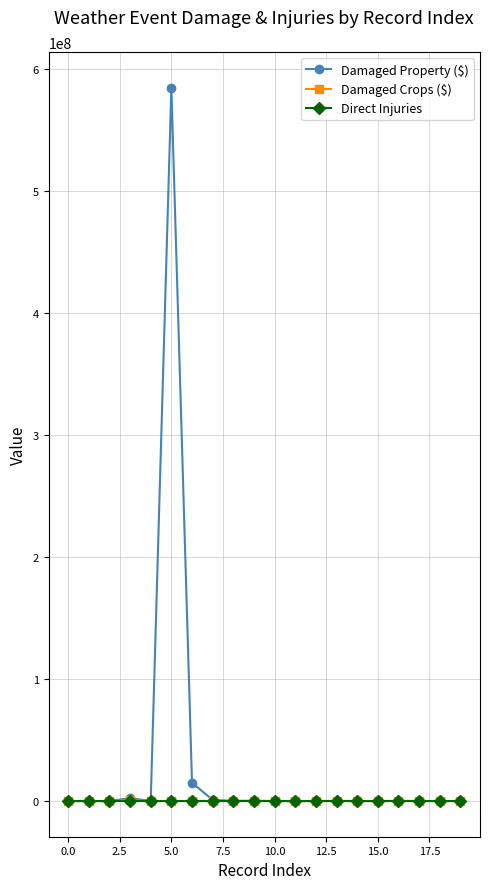

Does the chart have visible grid lines?

Yes